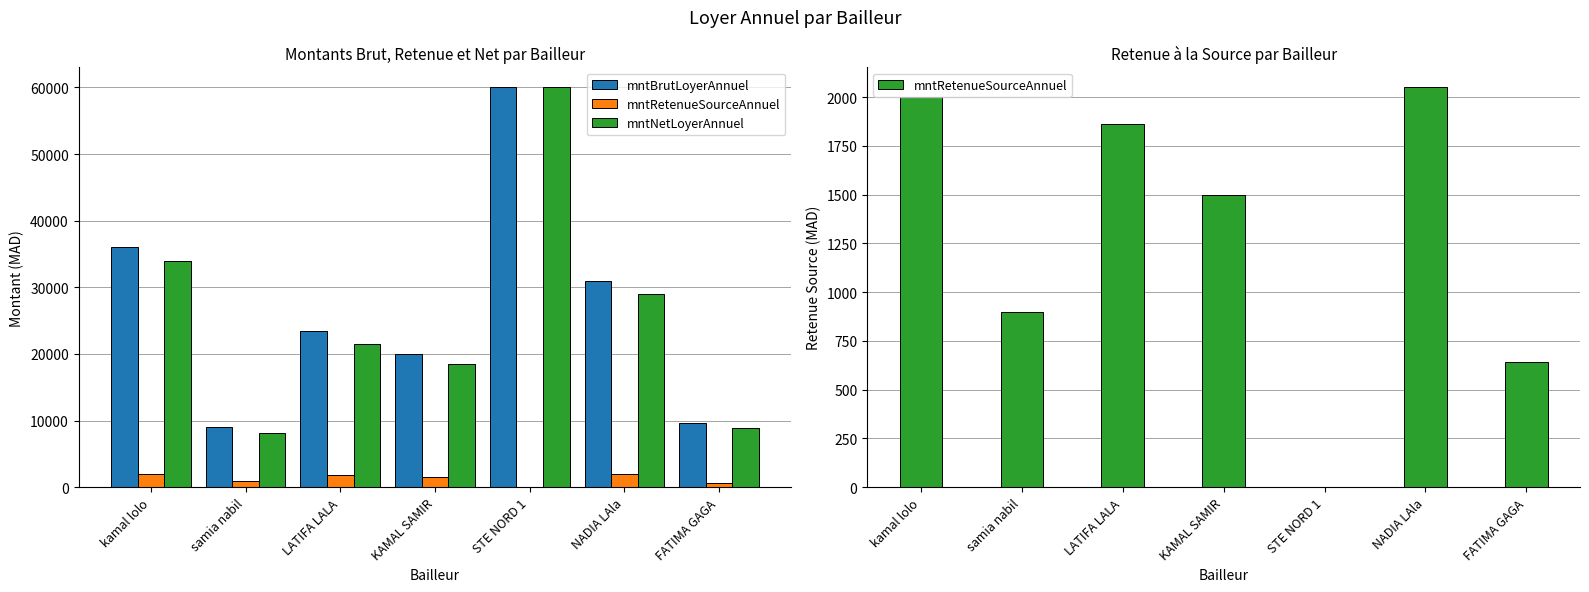

What is the total value across all series at samia nabil?

18000